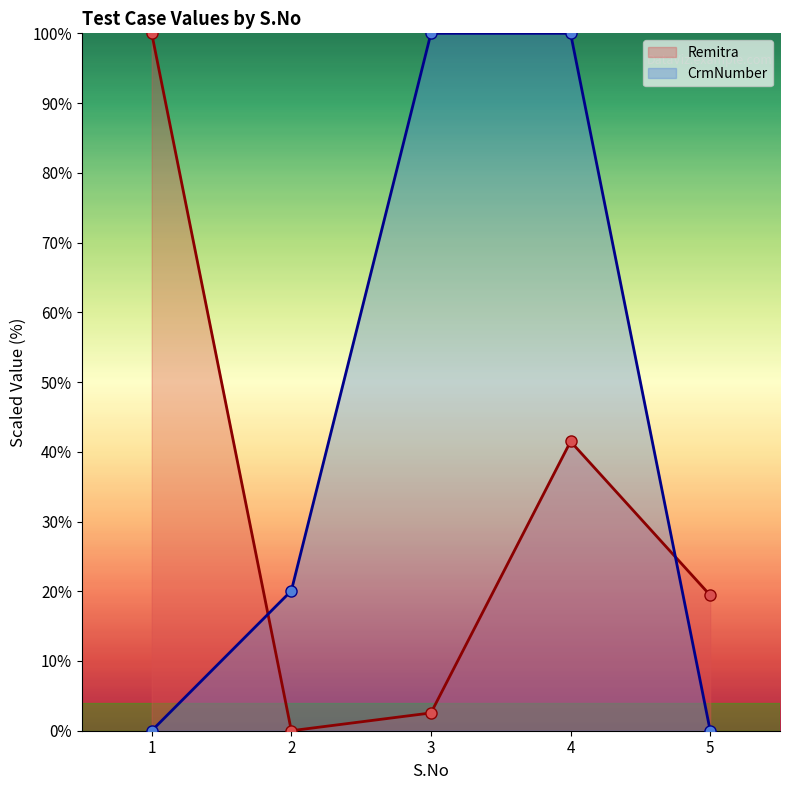

True or false: CrmNumber has more than 0 points higher than both neighbors.

False